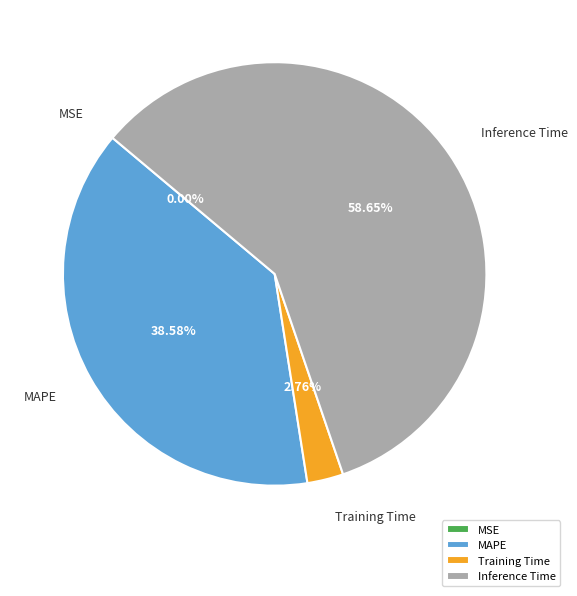

True or false: Inference Time accounts for 67% of the total.

False